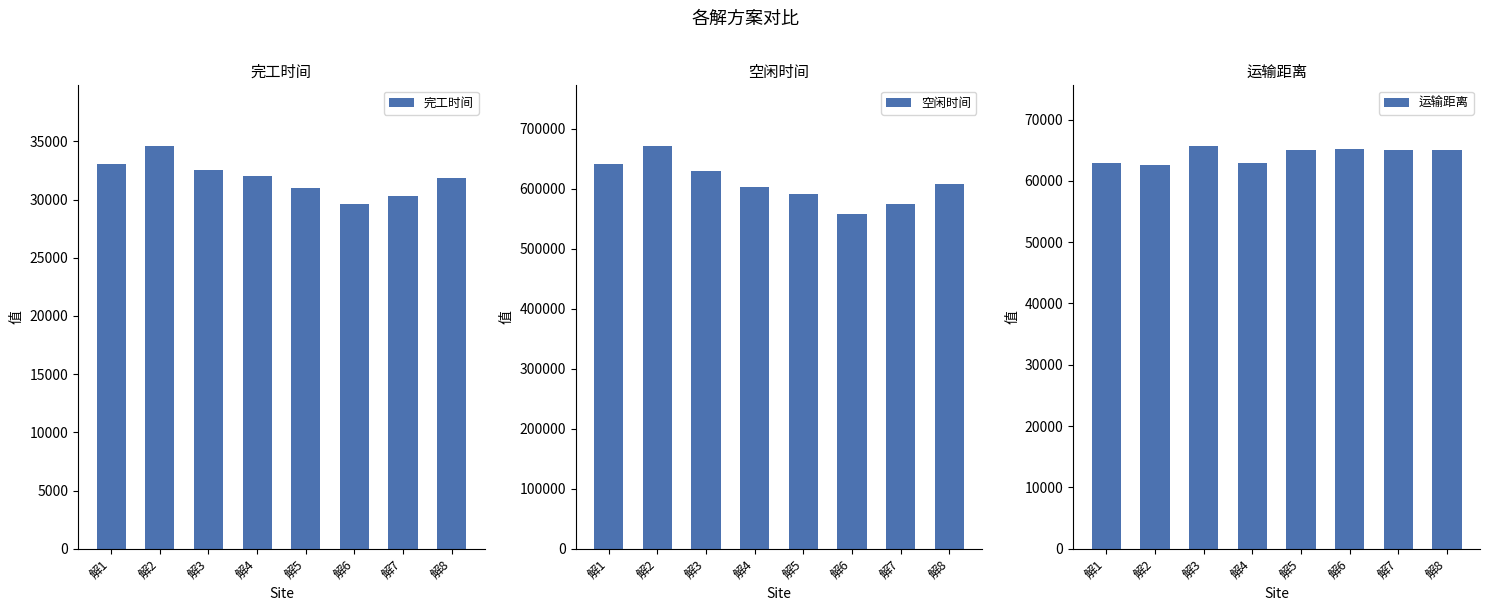

At 解8, list the series in order from smallest to largest.

完工时间, 运输距离, 空闲时间